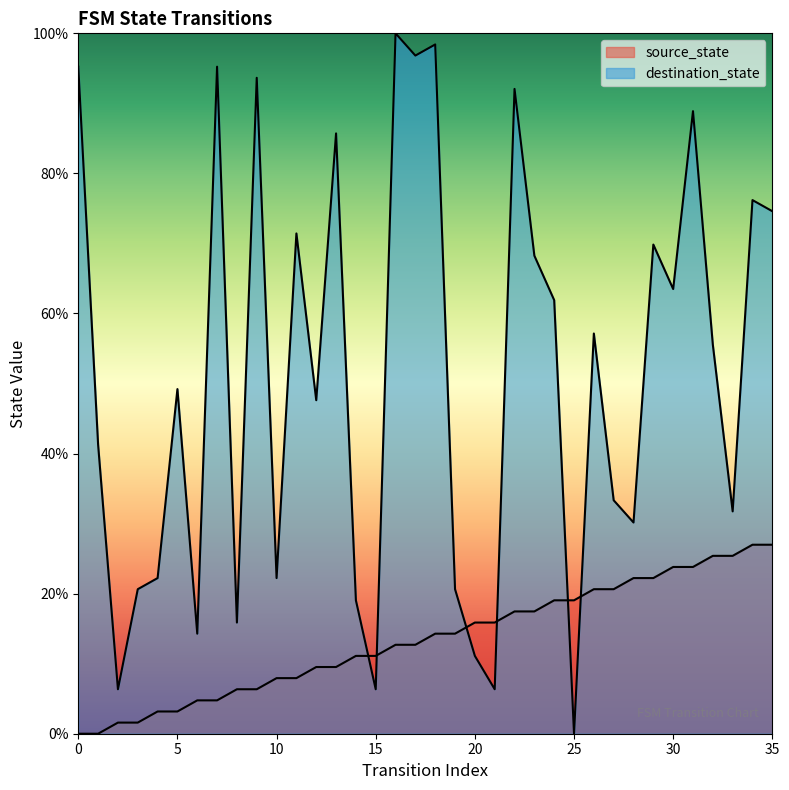

What is the difference between the maximum and minimum values in the source_state series?

27.0